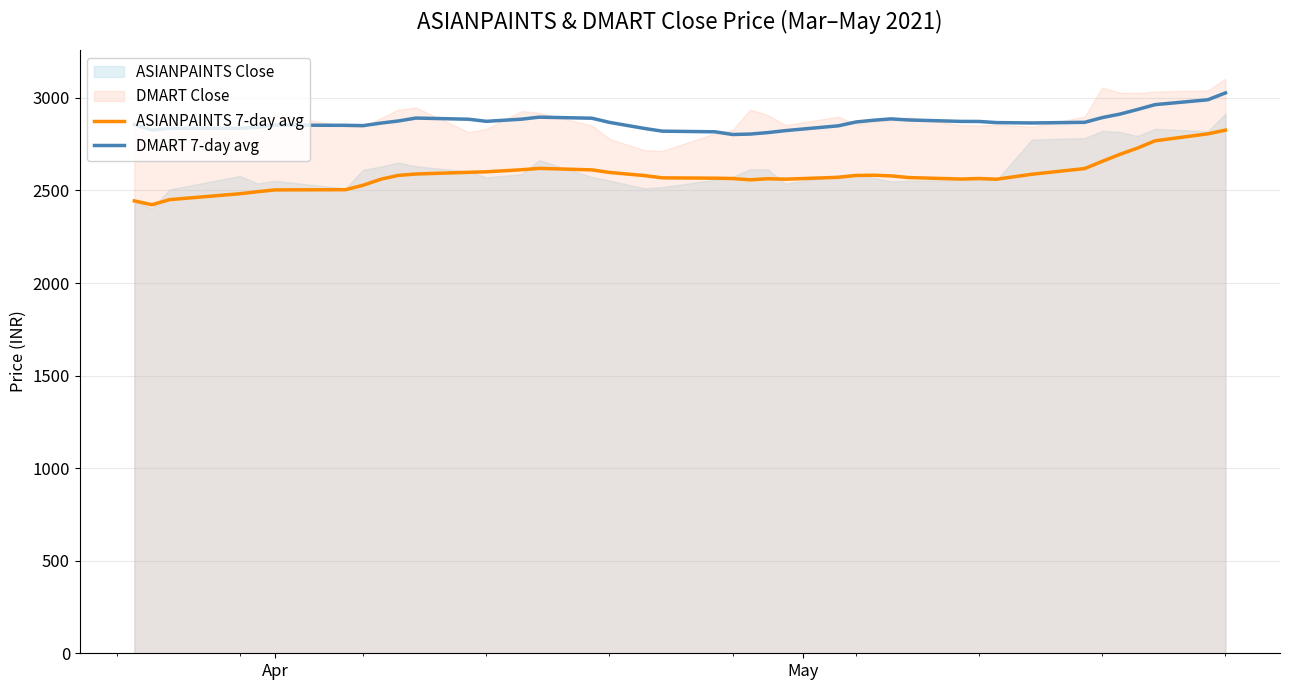

True or false: DMART 7-day avg and ASIANPAINTS 7-day avg intersect in this chart.

False